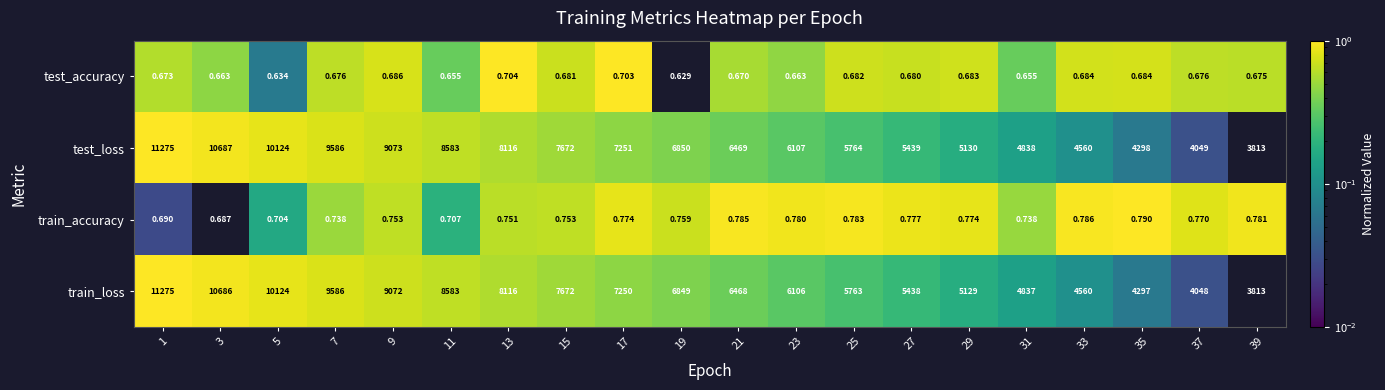

At 9, list the series in order from largest to smallest.

test_loss, train_loss, train_accuracy, test_accuracy